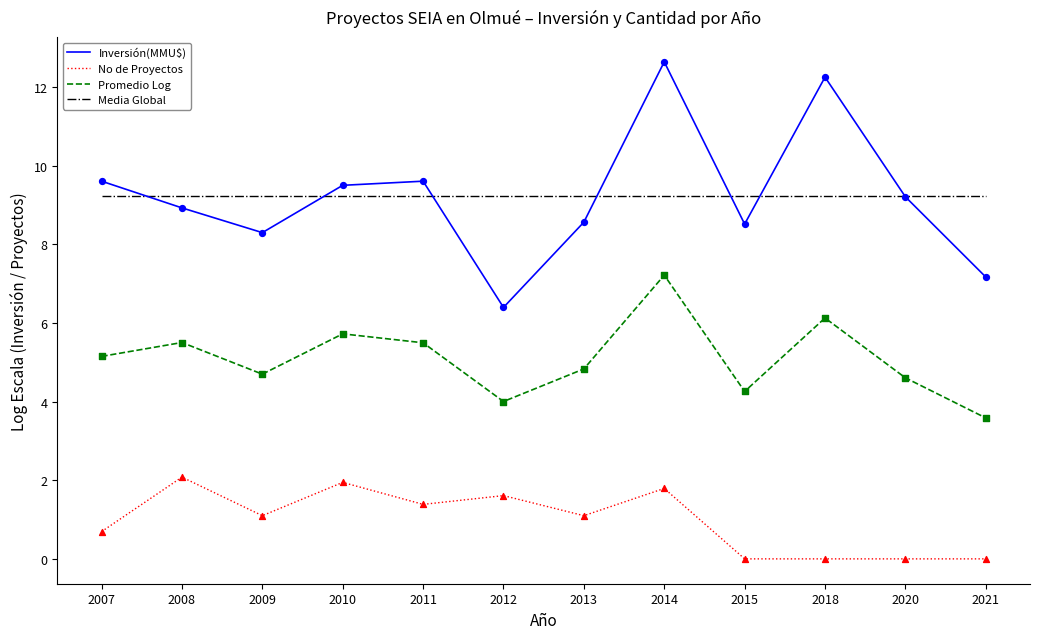

Which series changed the most between 2008 and 2012?

Inversión(MMU$)